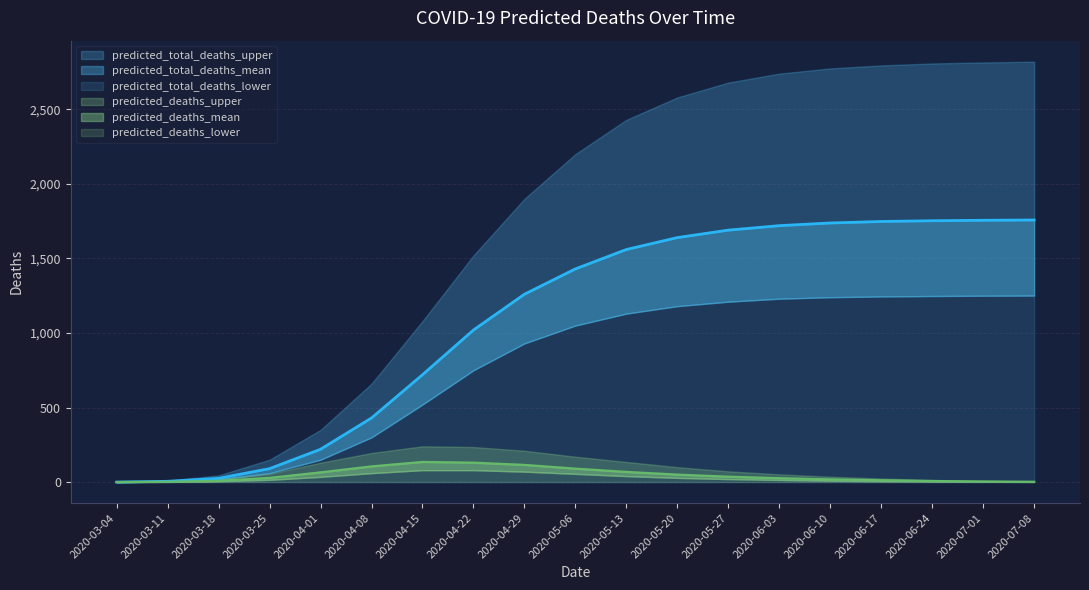

True or false: predicted_total_deaths_mean has a value of 11 at 2020-03-18.

False